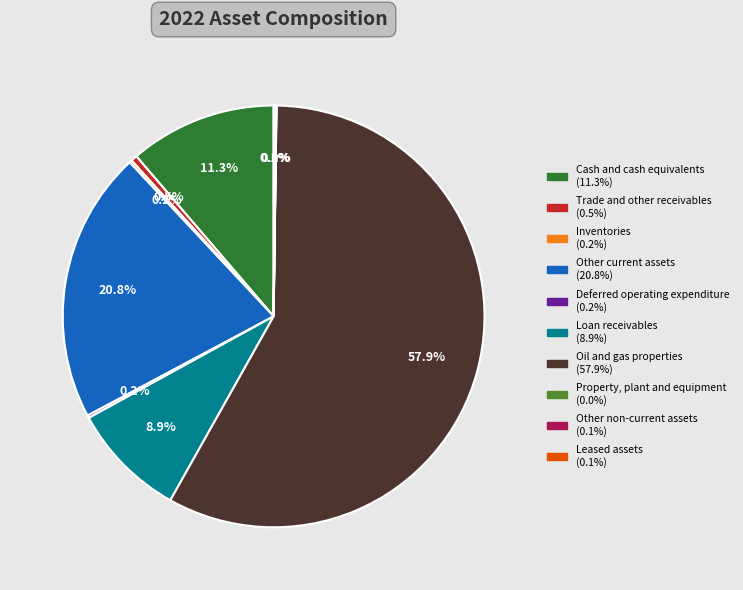

Approximately how many times larger is the value at Loan receivables compared to Cash and cash equivalents?

0.8